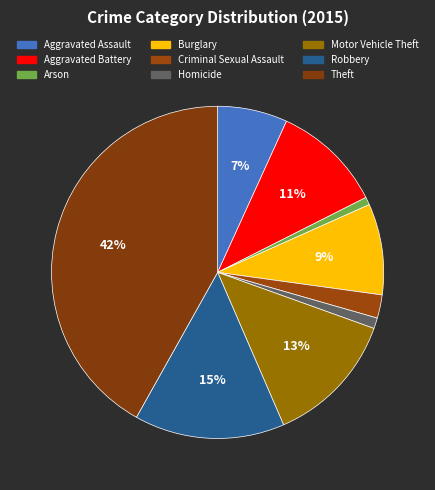

To the nearest percent, what is the combined percentage of Theft and Criminal Sexual Assault?

44%